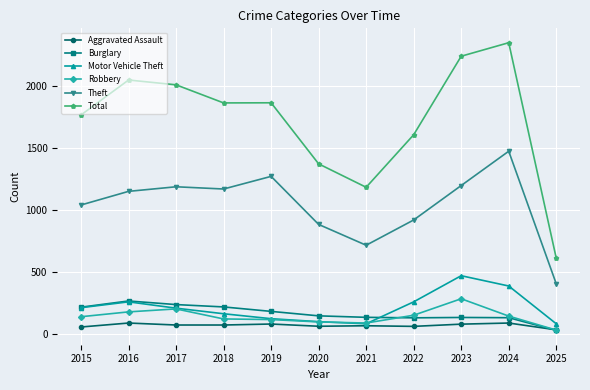

True or false: Motor Vehicle Theft has a value of 212 at 2015.

True